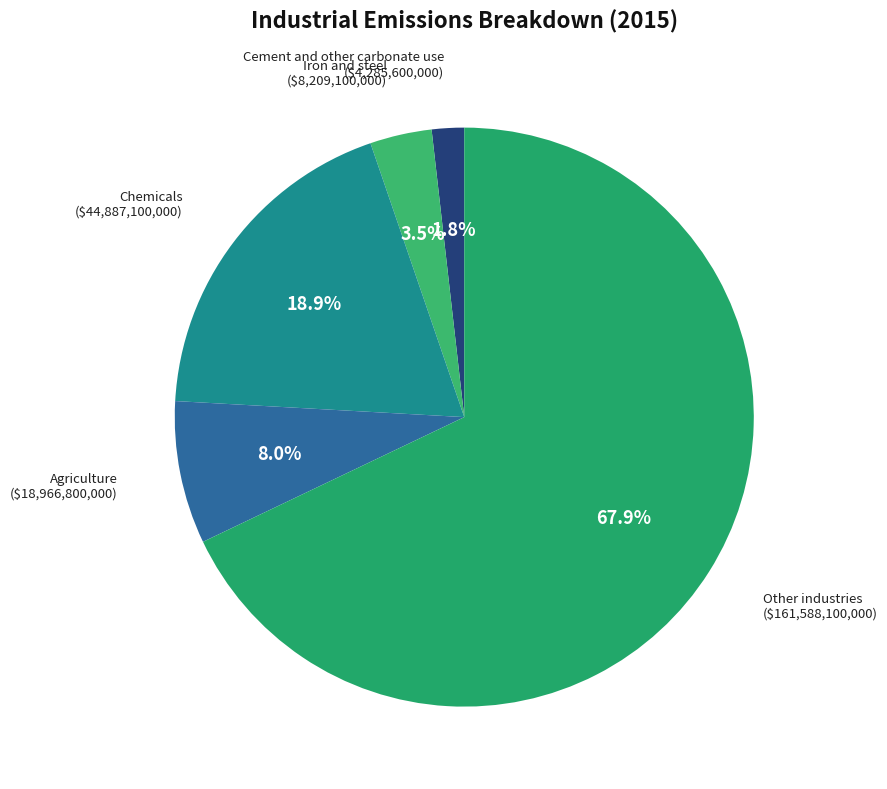

Count the number of slices in the pie.

5